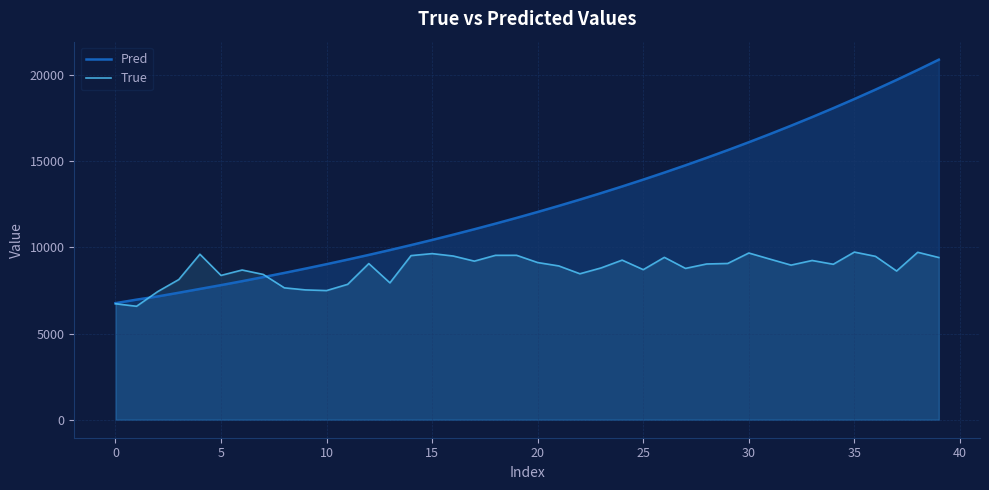

How many intersections are there between True and Pred?

2